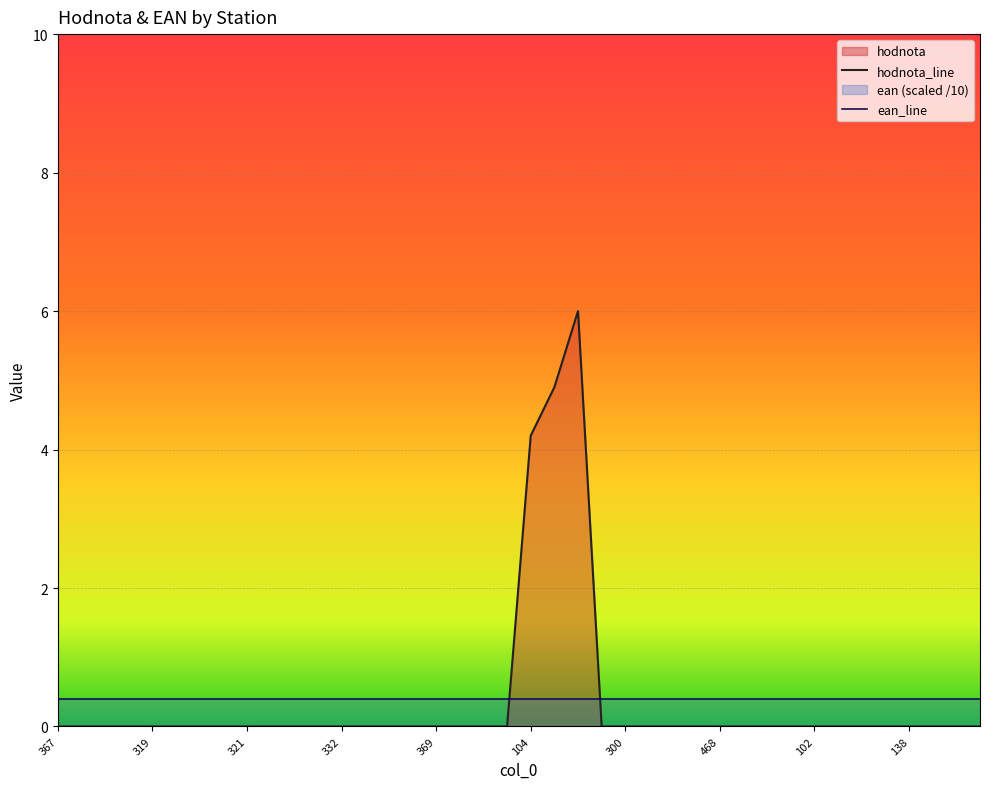

Rank the series at 321 from lowest to highest value.

hodnota_line, ean_line